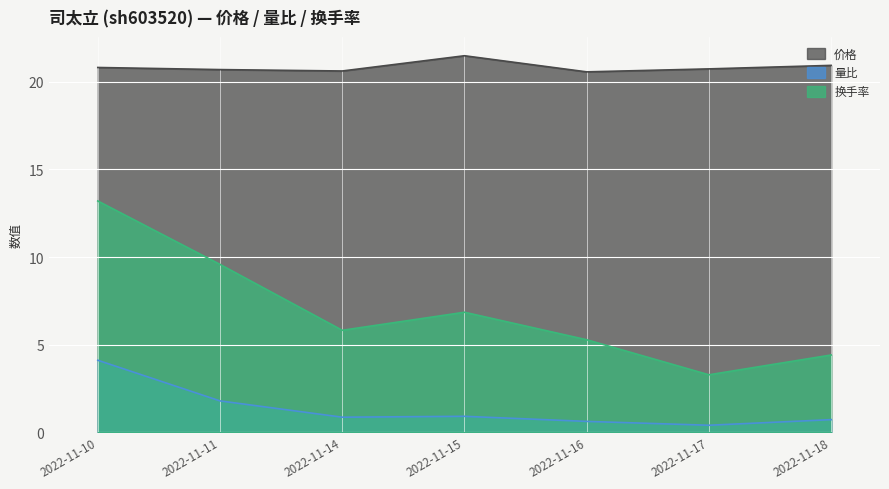

What is the difference between the highest and lowest values at 2022-11-11?

18.9